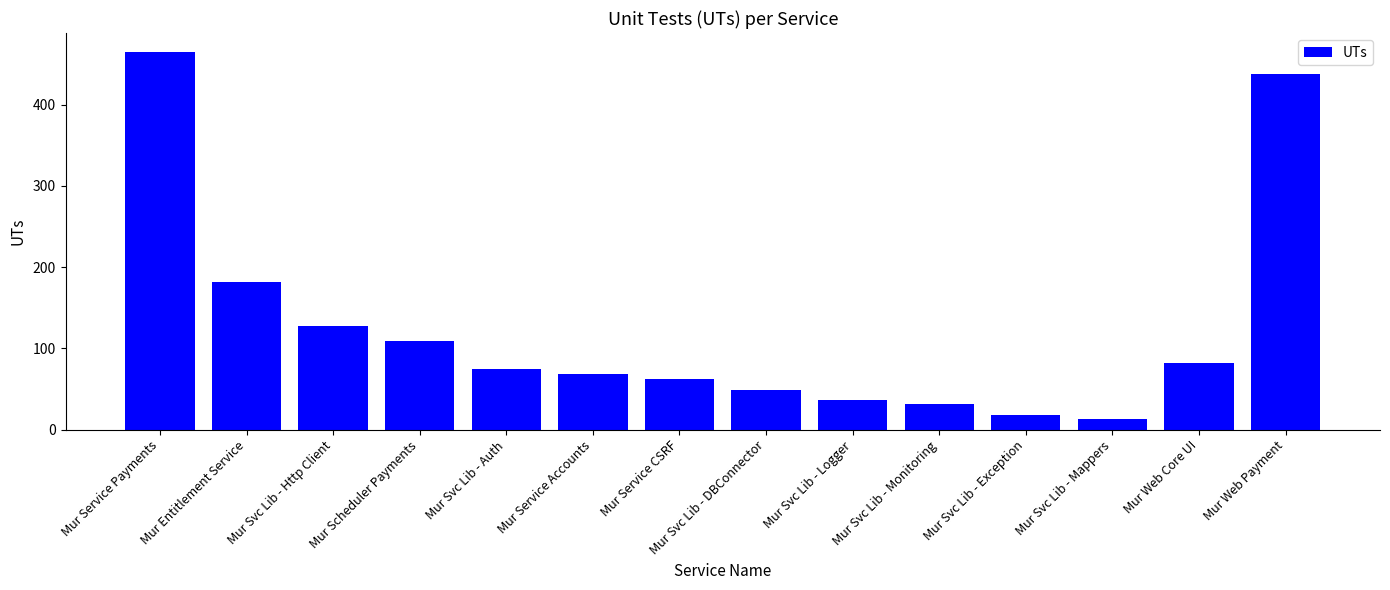

Are the bars grouped side by side (vs. stacked)?

No